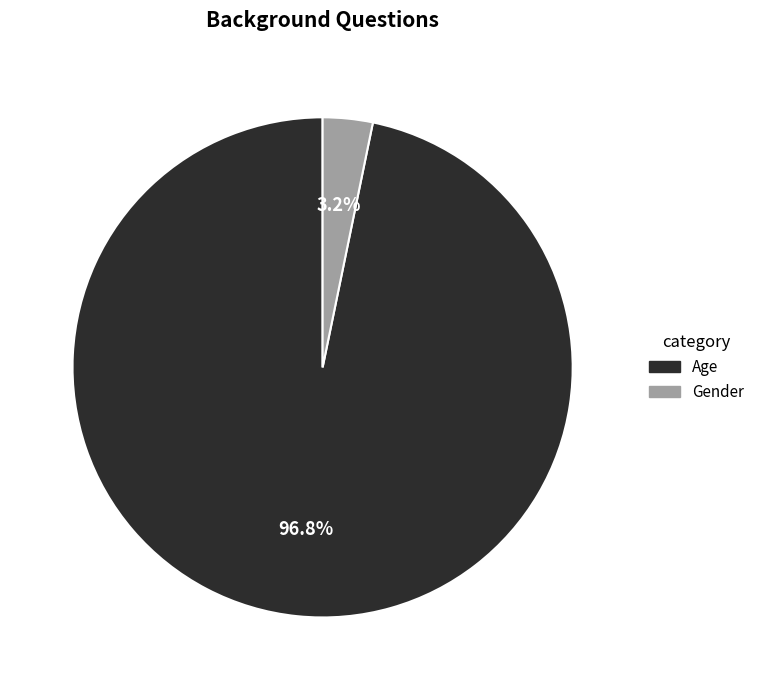

Do Gender and Age together represent more than half of the pie?

Yes